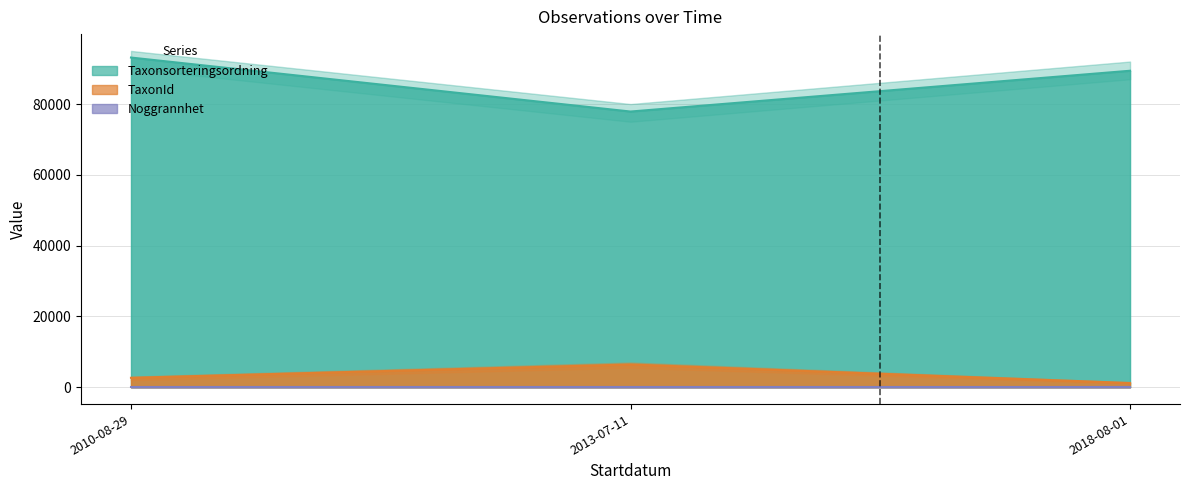

What is the minimum value for TaxonId?

1205